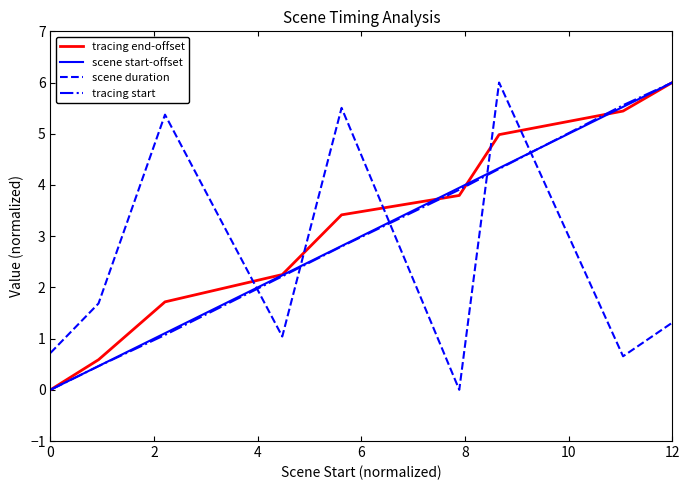

True or false: scene duration and tracing end-offset cross at least once.

True